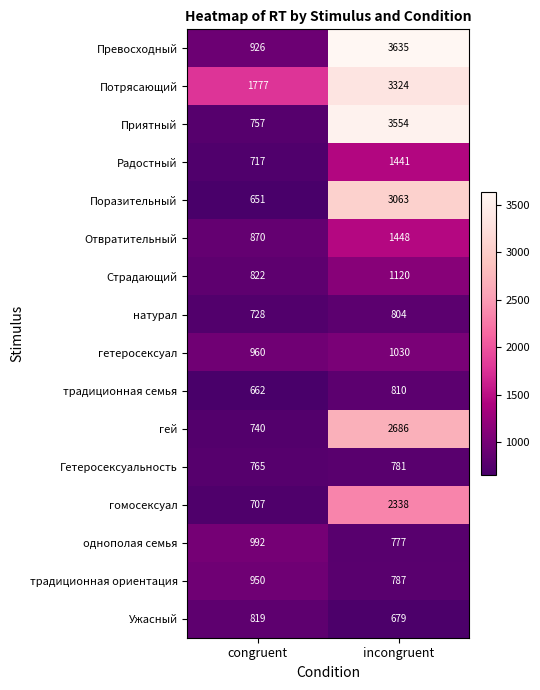

List the series in order of their peak value, lowest first.

Гетеросексуальность, натурал, традиционная семья, Ужасный, традиционная ориентация, однополая семья, гетеросексуал, Страдающий, Радостный, Отвратительный, гомосексуал, гей, Поразительный, Потрясающий, Приятный, Превосходный